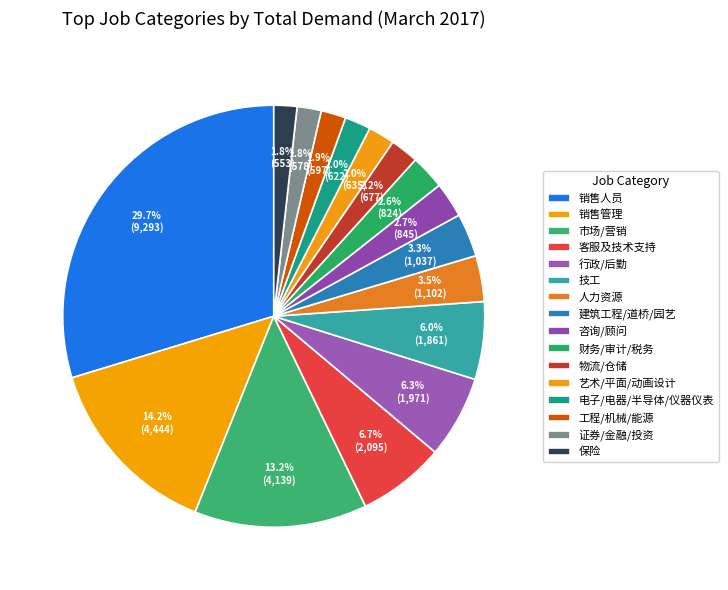

The 人力资源 slice represents 11% of the pie. True or false?

False